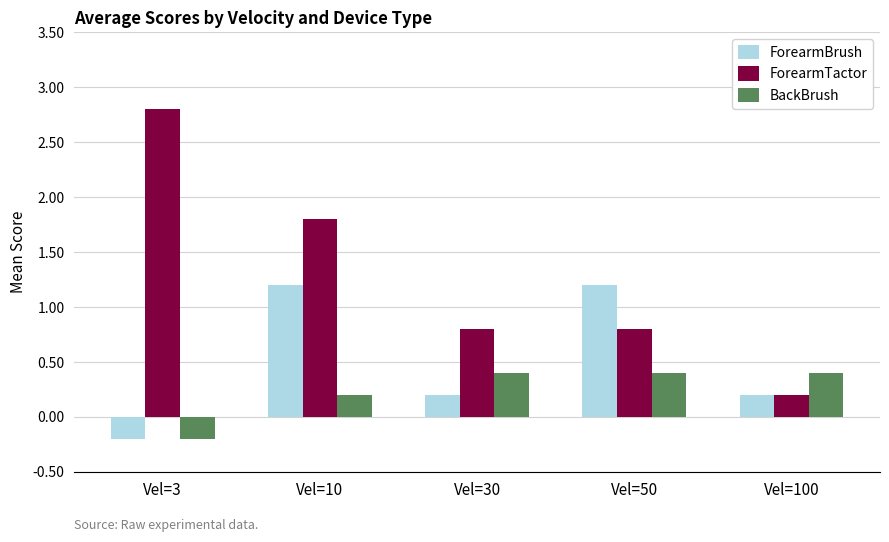

At how many categories does at least one series exceed 2?

1